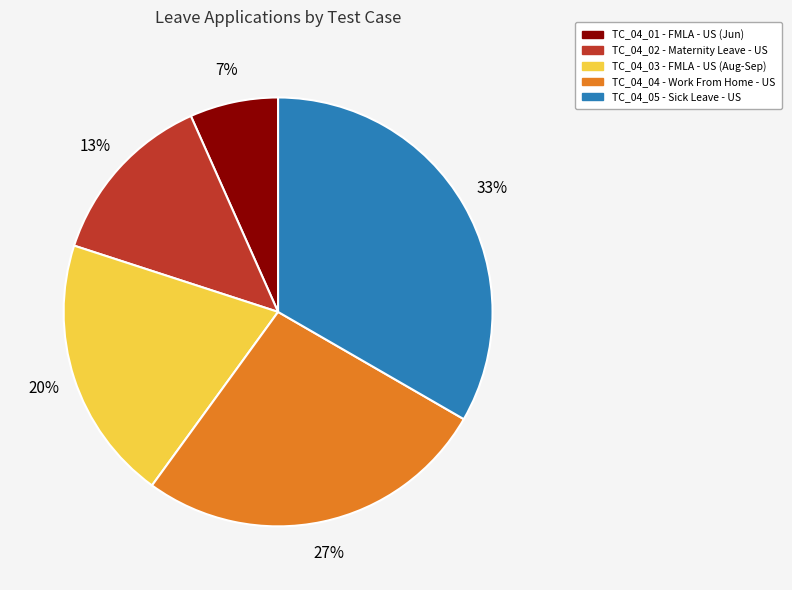

Which category has the smallest portion of the pie?

TC_04_01